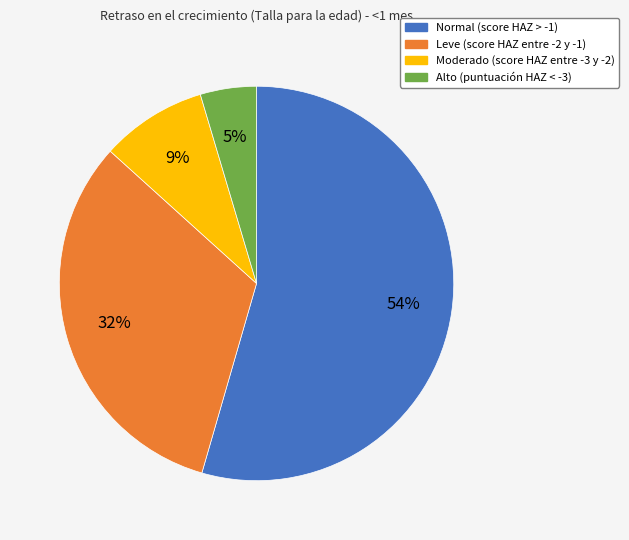

Is Normal (score HAZ > -1) the majority of the pie?

Yes